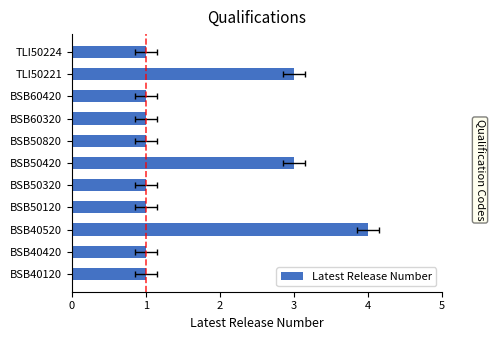

True or false: the data shows 1 at TLI50224.

False